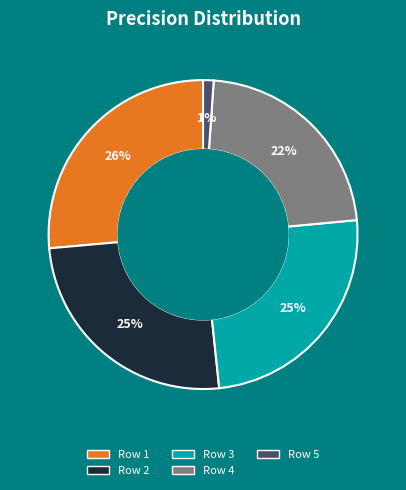

What is the largest slice in the pie chart?

Row 1